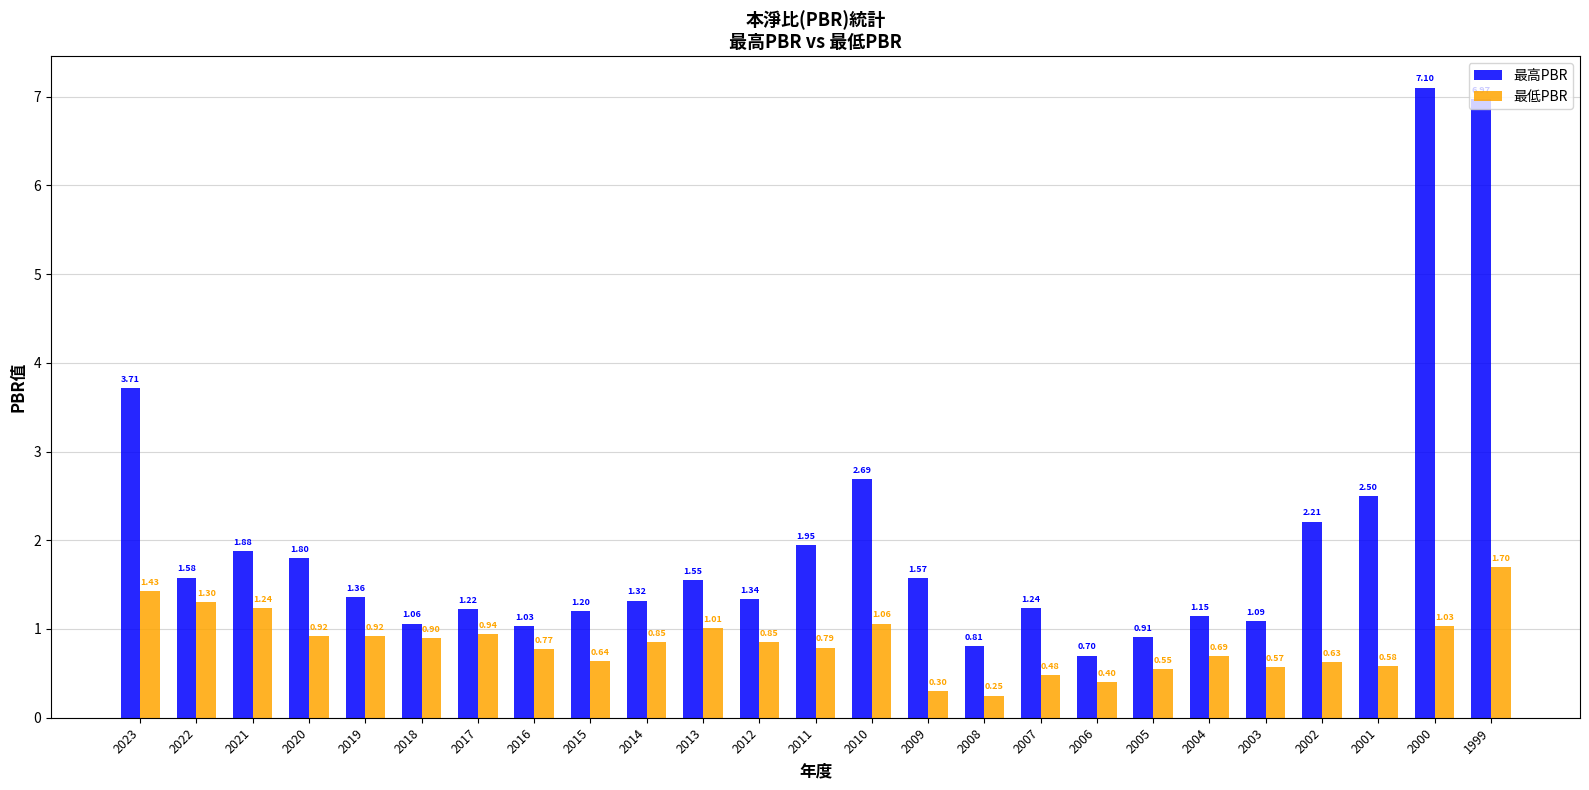

Is it true that 最高PBR equals 0.7 at 2016?

False